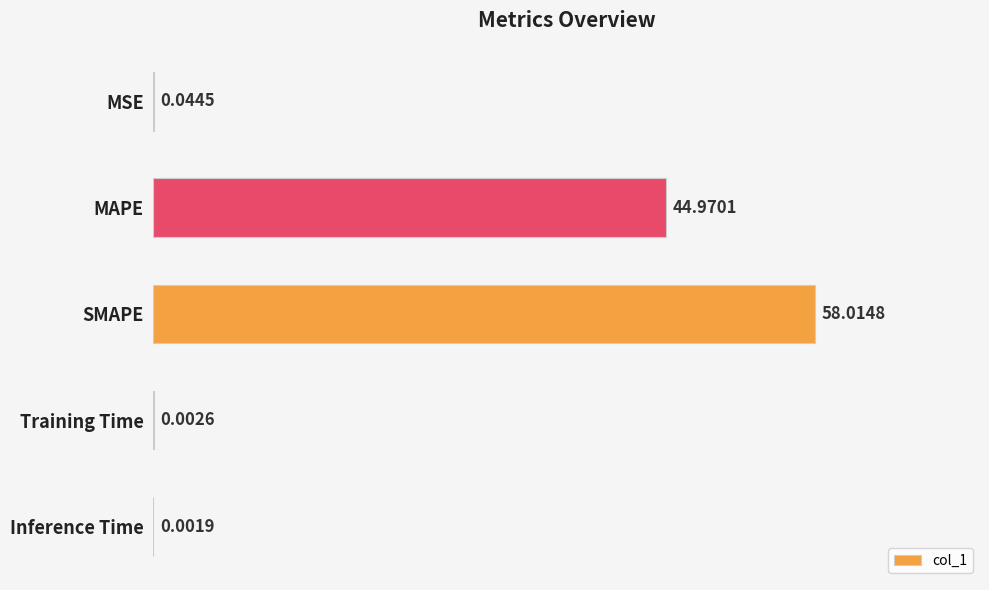

Are the bars grouped side by side (vs. stacked)?

No